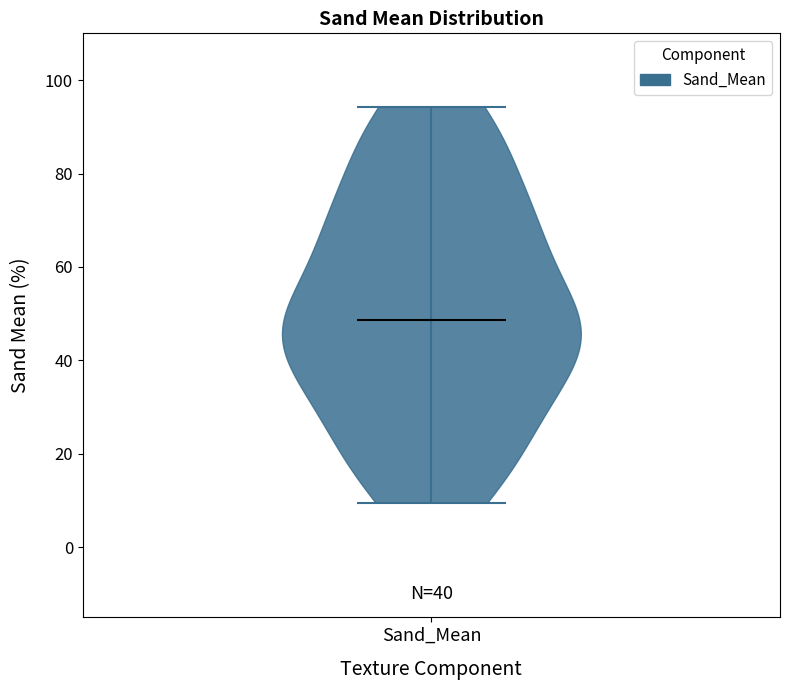

Read this violin plot against the y-axis: where its median line is, and the lowest and highest points the violin reaches. The values are not printed on the chart, so give them approximately, as read against the axis.

median line 48, lowest point 10, highest point 94